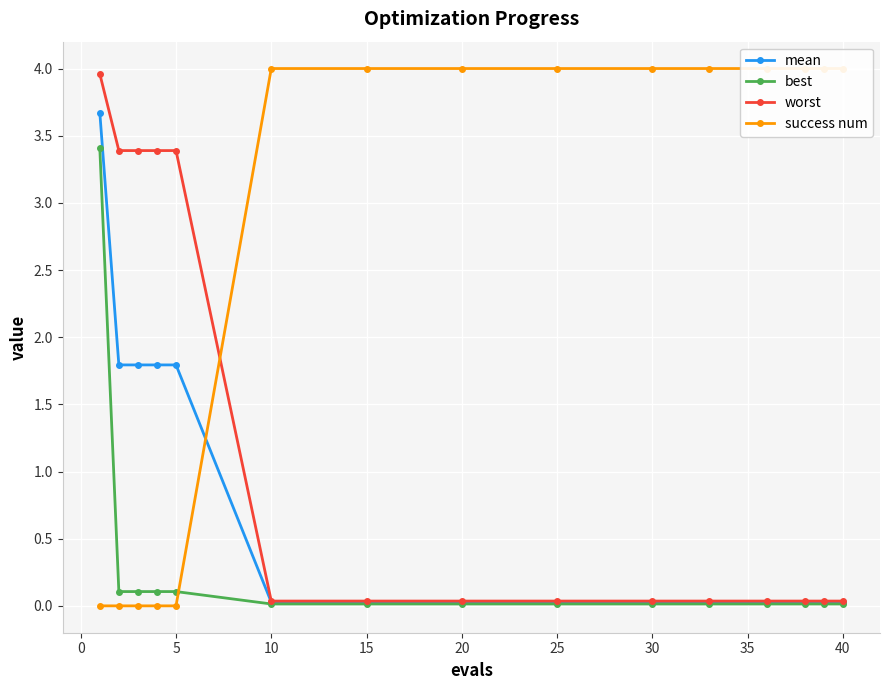

Is it true that worst equals 0.0 at 40?

True